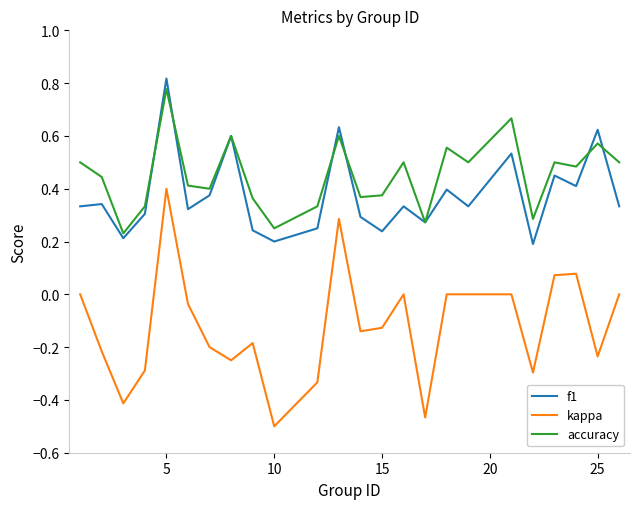

Rank the series by their maximum value, from lowest to highest.

kappa, accuracy, f1